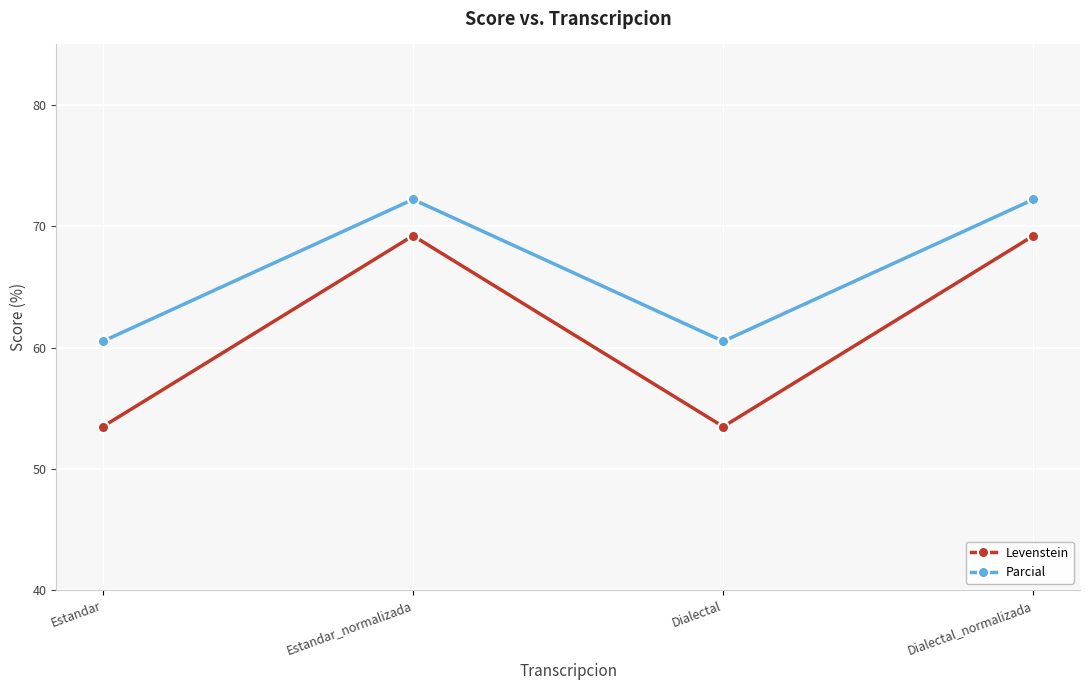

Reading left to right, extract all data points from this chart.

Levenstein: Estandar=53.5	Estandar_normalizada=69.2	Dialectal=53.5	Dialectal_normalizada=69.2
Parcial: Estandar=60.5	Estandar_normalizada=72.2	Dialectal=60.5	Dialectal_normalizada=72.2